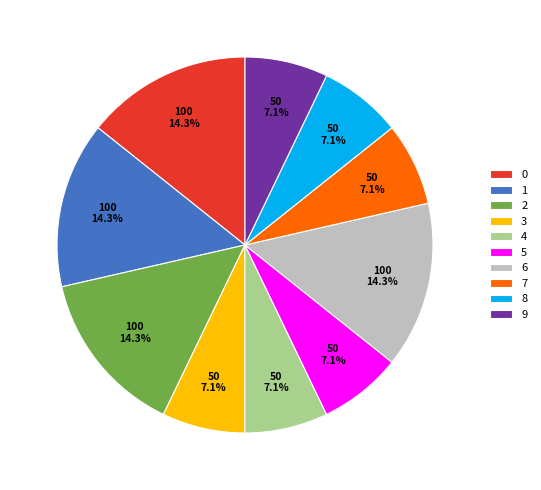

Is the sum of 3 and 5 greater than half?

No